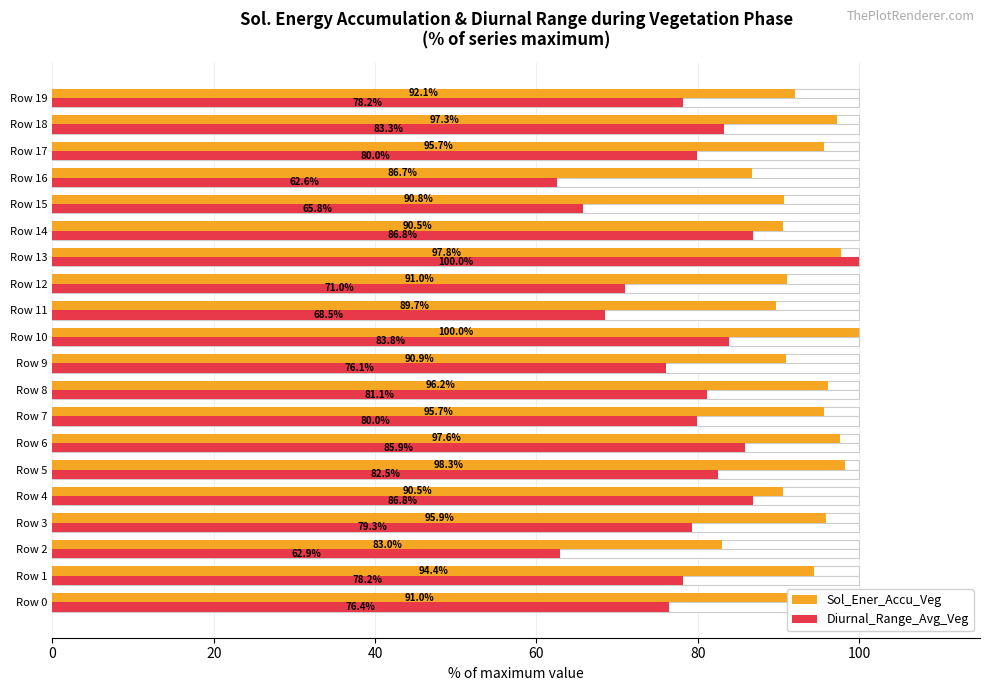

True or false: Diurnal_Range_Avg_Veg has a value of 76.4 at Row 0.

True